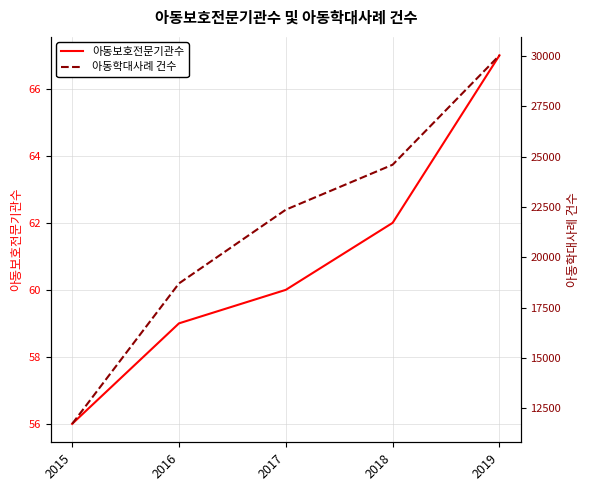

Which has a higher value, 2015 or 2016?

2016